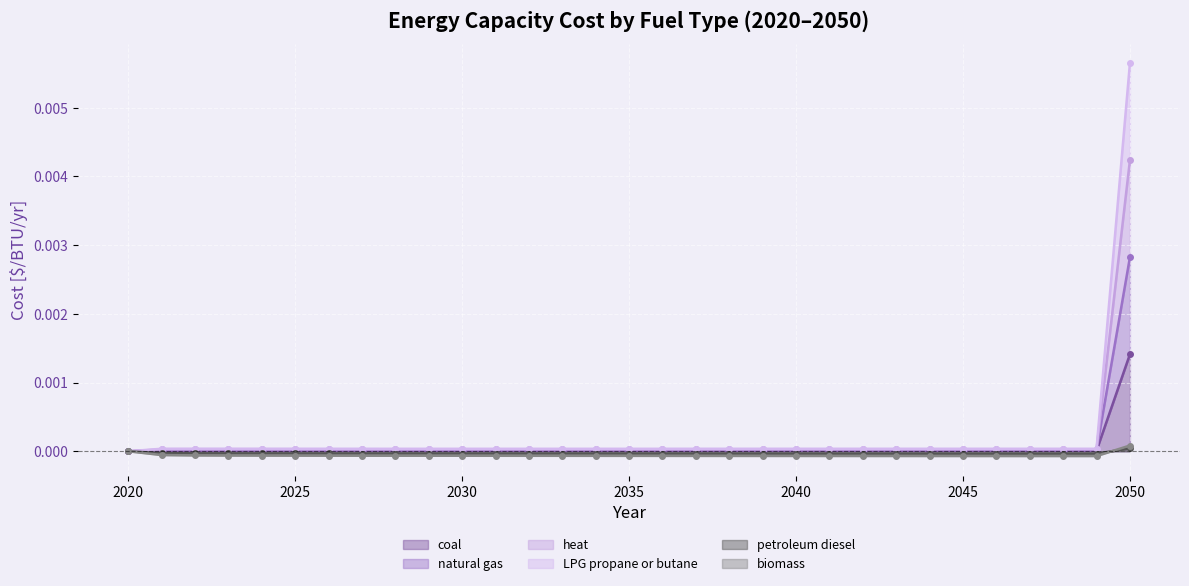

True or false: heat and LPG propane or butane intersect in this chart.

False